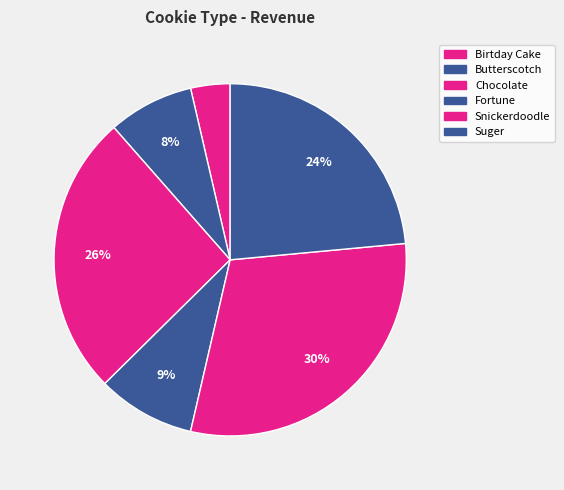

Rank the categories by value from lowest to highest.

Birtday Cake, Butterscotch, Fortune, Suger, Chocolate, Snickerdoodle